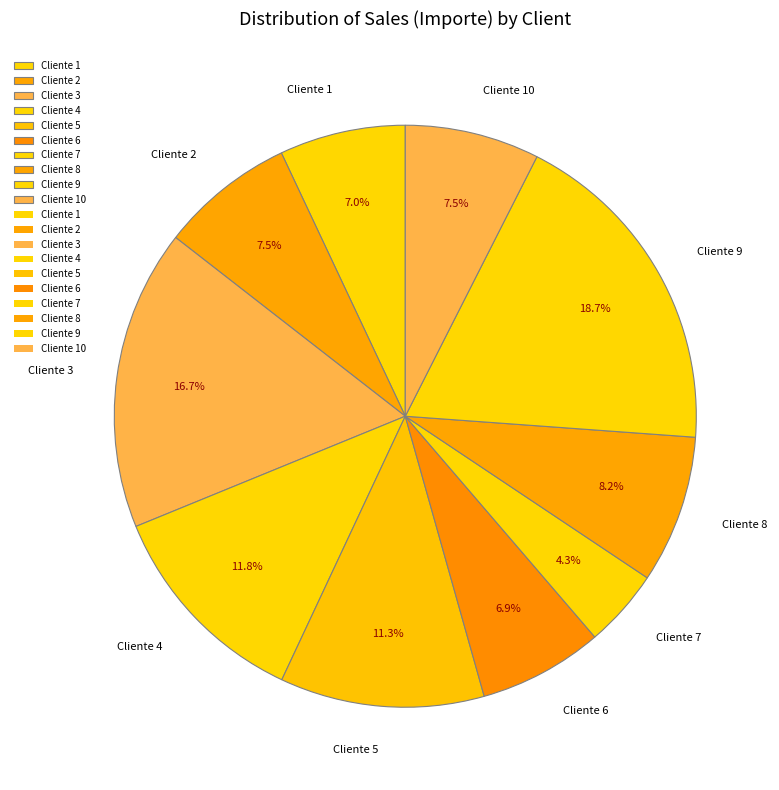

What is the smallest slice in the pie chart?

Cliente 7